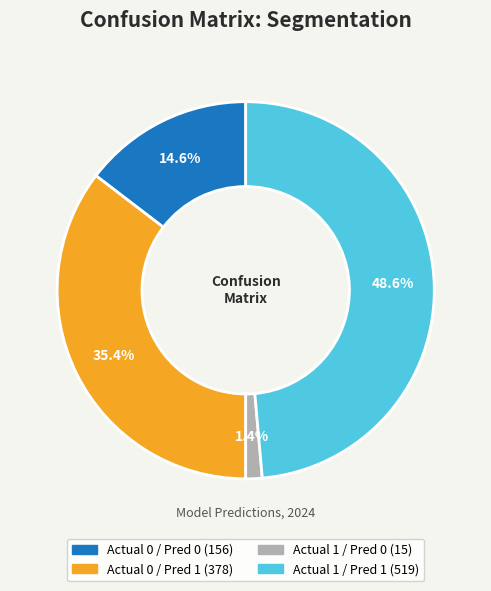

Is there a majority slice in this chart?

No